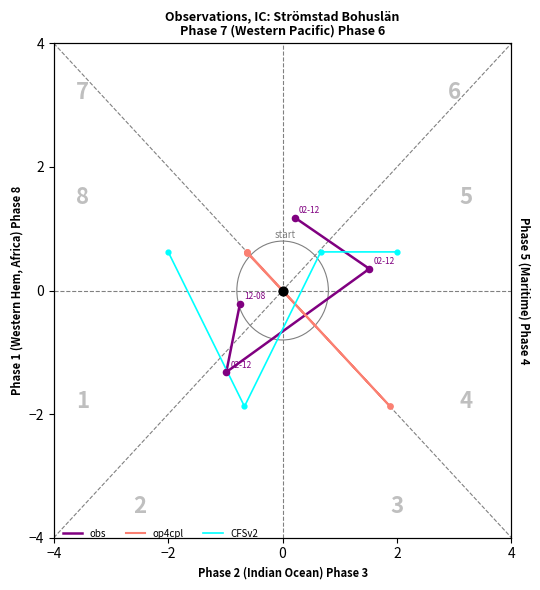

What are all the series names shown in the legend?

obs, op4cpl, CFSv2